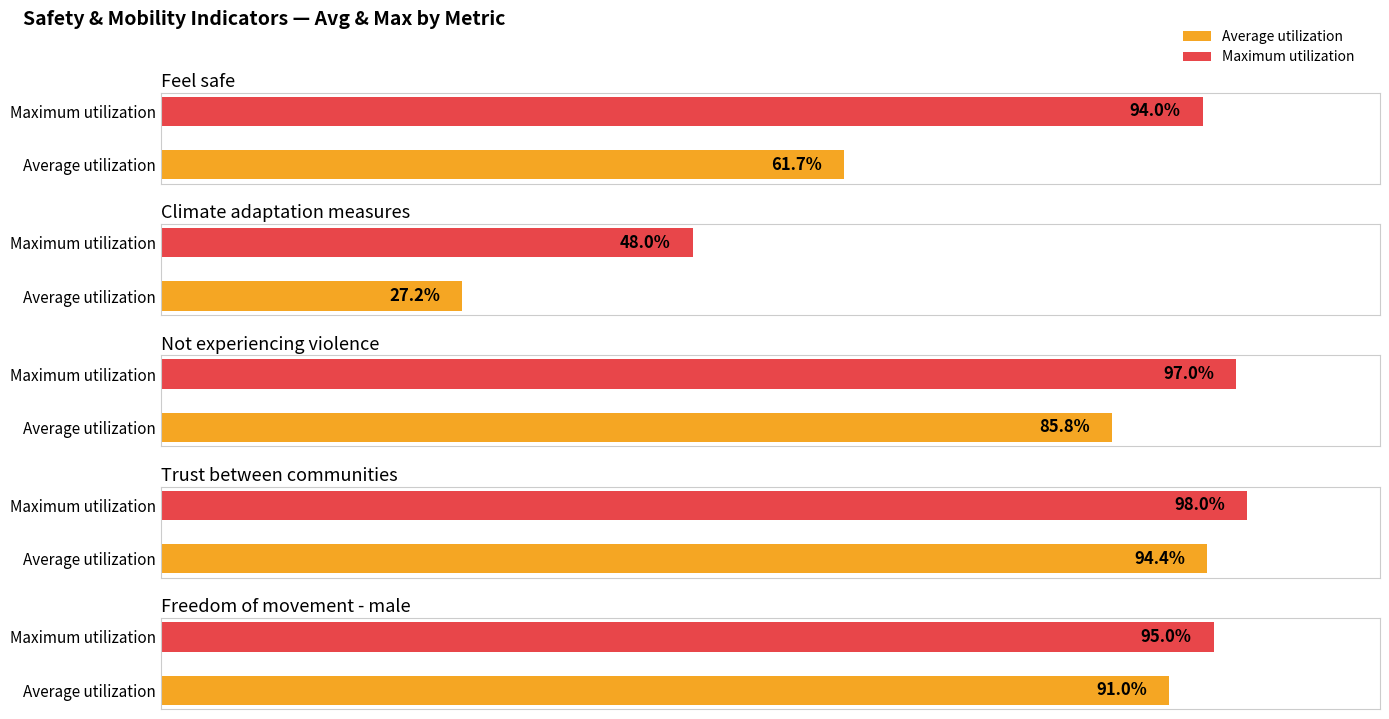

True or false: Freedom of movement - male has a value of 95 at 94.

True